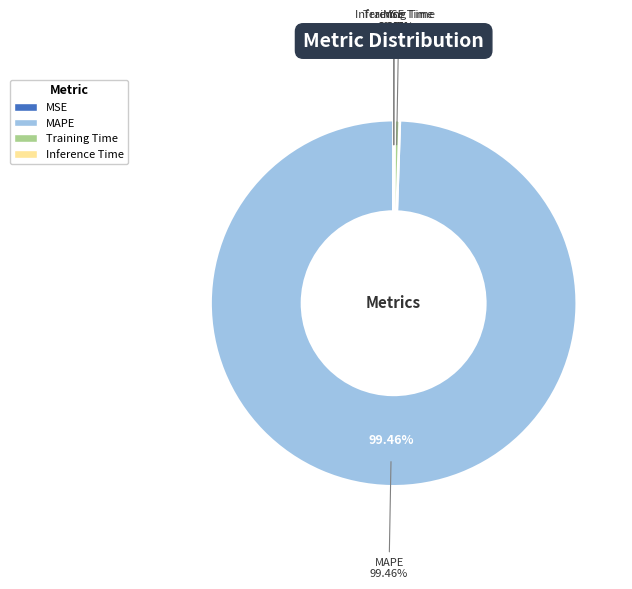

Which has a higher value, MSE or Training Time?

Training Time